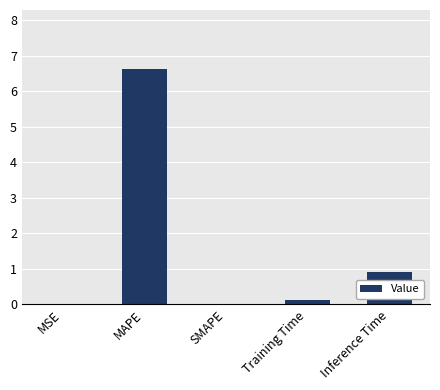

What is the average value?

1.5